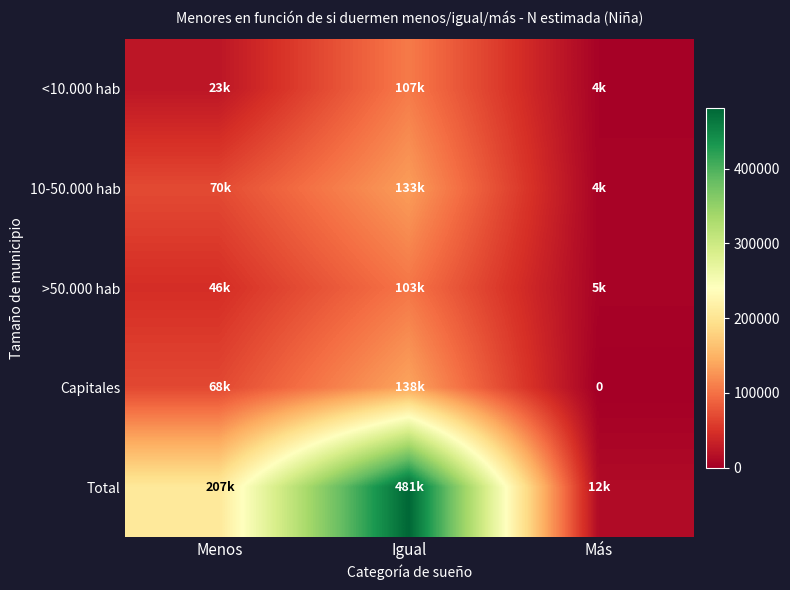

Count the number of data series in this chart.

5